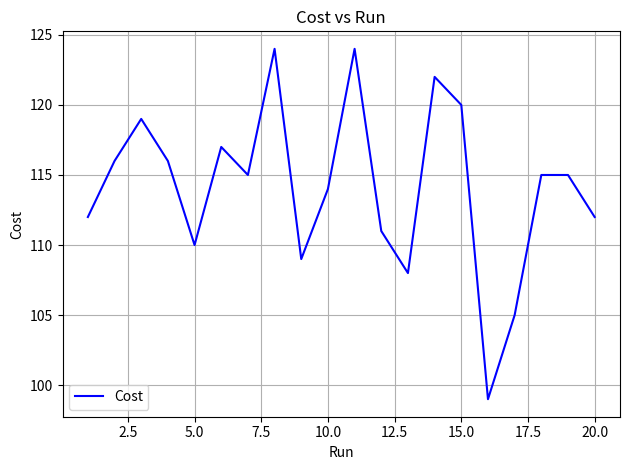

How many series are shown in this chart?

1